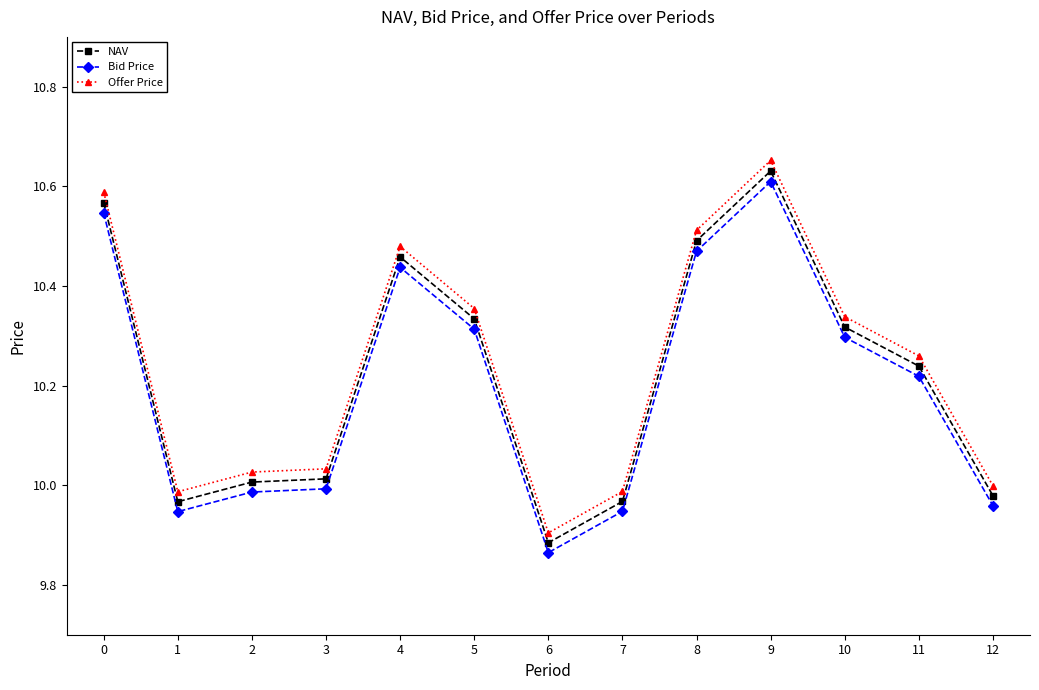

Which series has the largest range (max minus min)?

Offer Price